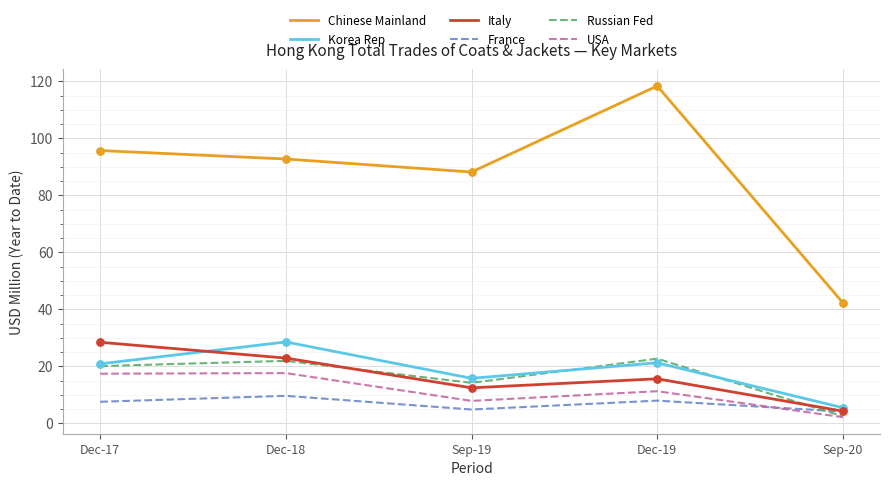

What are all the series names shown in the legend?

Chinese Mainland, Korea Rep, Italy, France, Russian Fed, USA